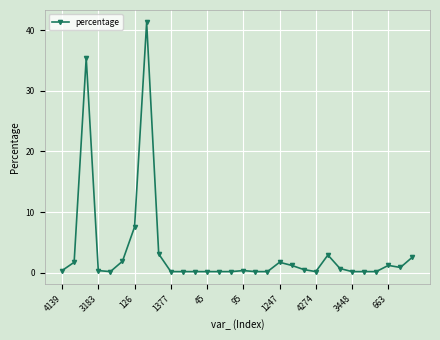

True or false: the data has more than 0 interior local peaks.

True